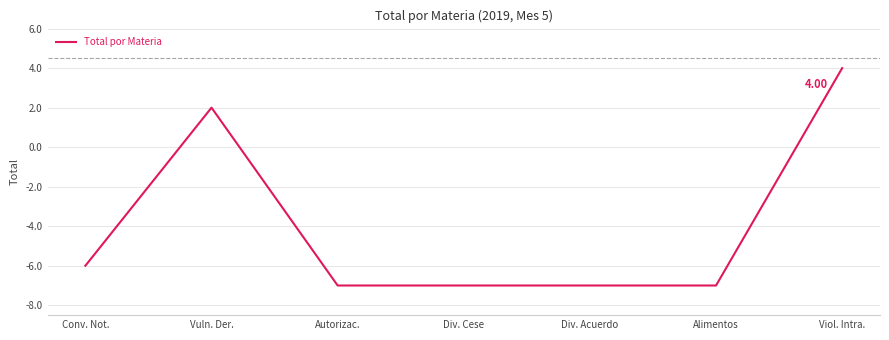

True or false: the data has more than 1 interior local peaks.

False